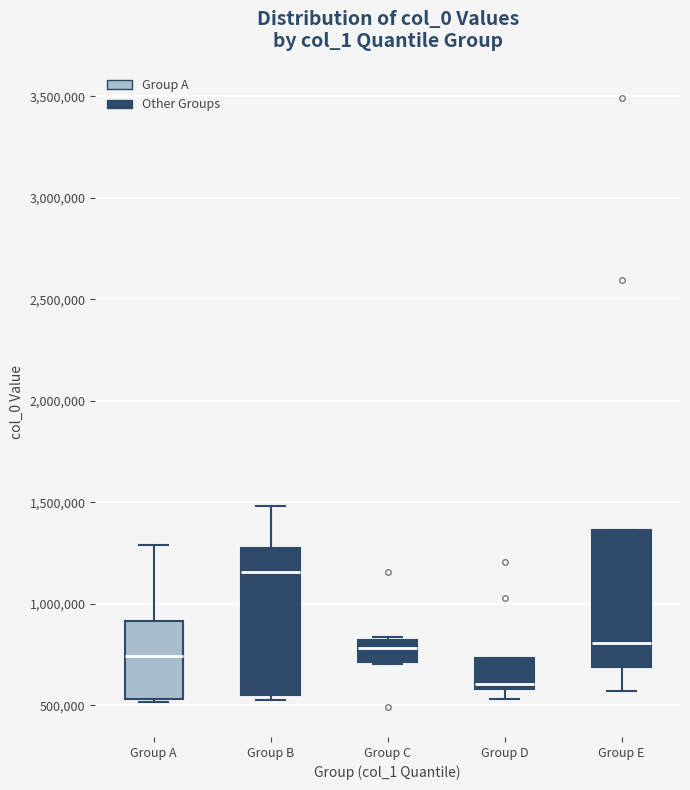

Reading left to right, read every box against the y-axis: the position of its median line, the range the box covers, and the ends of its whiskers. The values are not printed on the chart, so give them approximately, as read against the axis.

Group A: median 750000, box 550000 to 900000, whiskers 500000 to 1300000
Group B: median 1150000, box 550000 to 1300000, whiskers 500000 to 1500000
Group C: median 800000 (inside the box), box 700000 to 800000, whiskers 700000 to 850000
Group D: median 600000 (just above the box's lower edge), box 600000 to 750000, whiskers 550000 to 750000
Group E: median 800000, box 700000 to 1350000, whiskers 550000 to 1350000